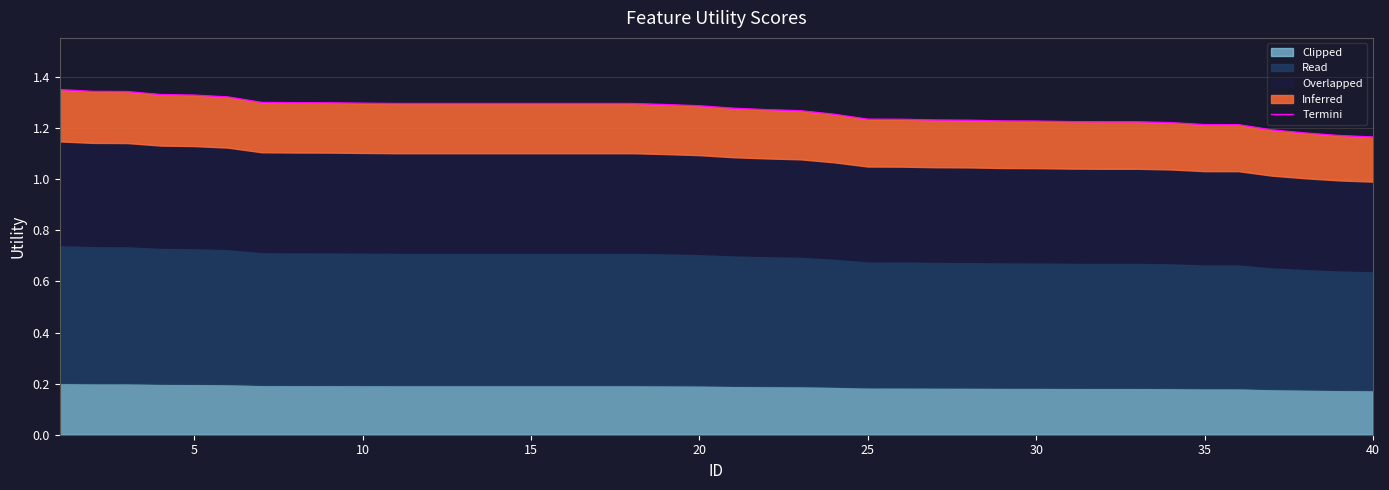

What is the value of the 28th point from the left?

1.2